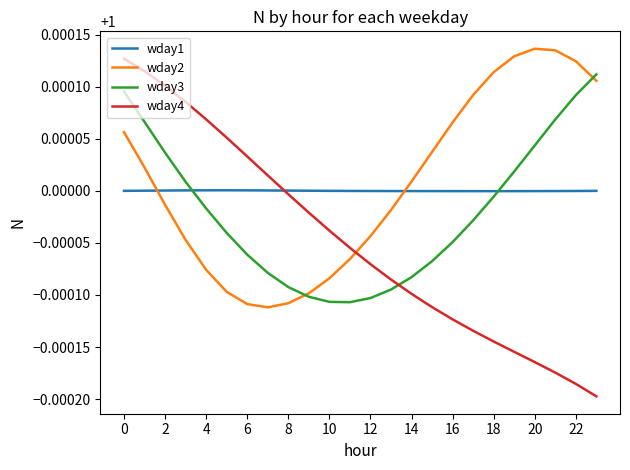

Which series ends up on top after the final intersection of wday2 and wday1?

wday2